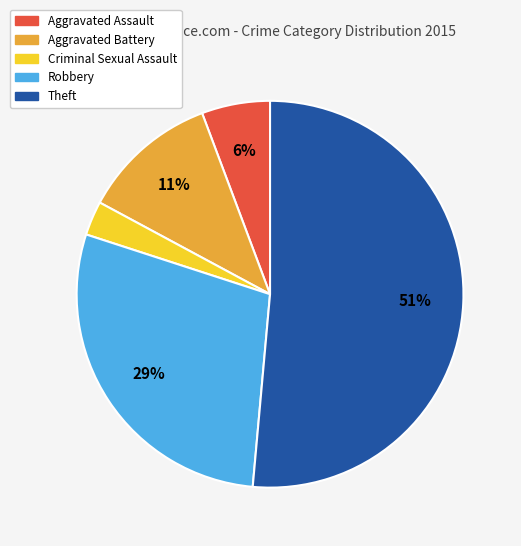

What percentage is the Aggravated Battery slice, to the nearest percent?

11%